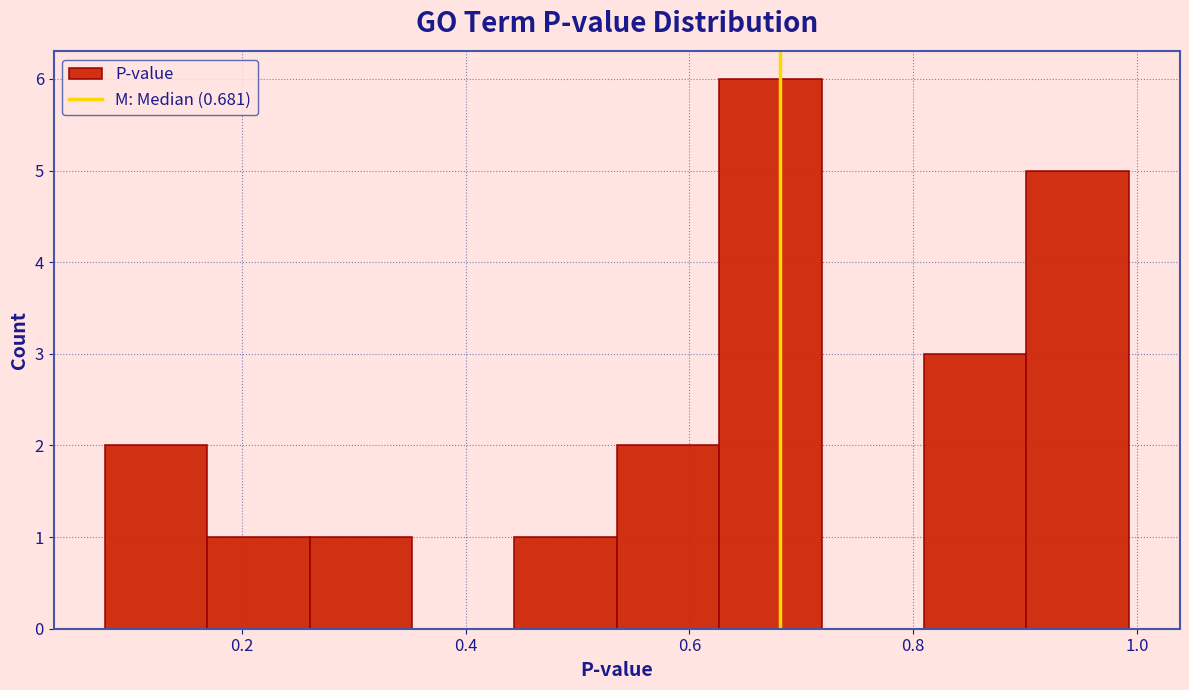

Which range on the x-axis has the tallest bar?

0.62 to 0.72